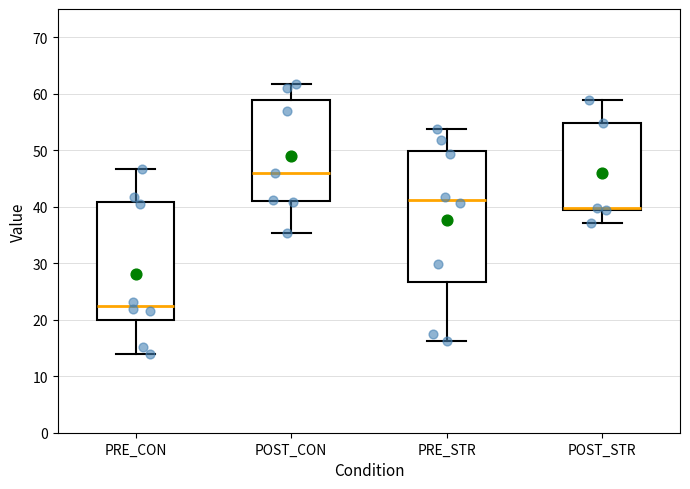

Reading left to right, read every box against the y-axis: the position of its median line, the range the box covers, and the ends of its whiskers. The values are not printed on the chart, so give them approximately, as read against the axis.

PRE_CON: median 22, box 20 to 41, whiskers 14 to 47
POST_CON: median 46, box 41 to 59, whiskers 35 to 62
PRE_STR: median 41, box 27 to 50, whiskers 16 to 54
POST_STR: median 40, box 39 to 55, whiskers 37 to 59